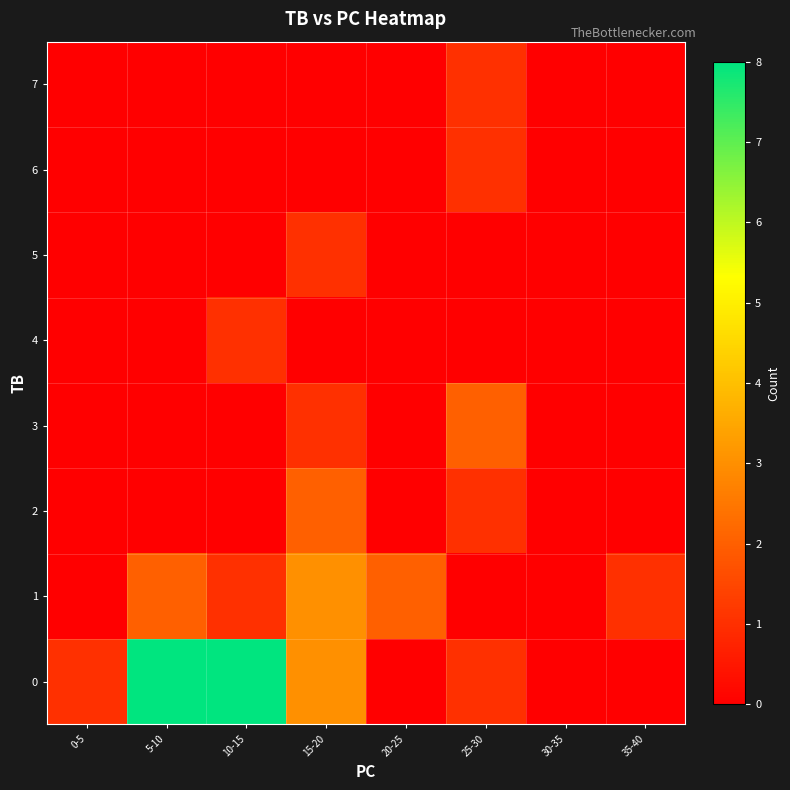

Which label corresponds to the smallest value in the chart?

20-25